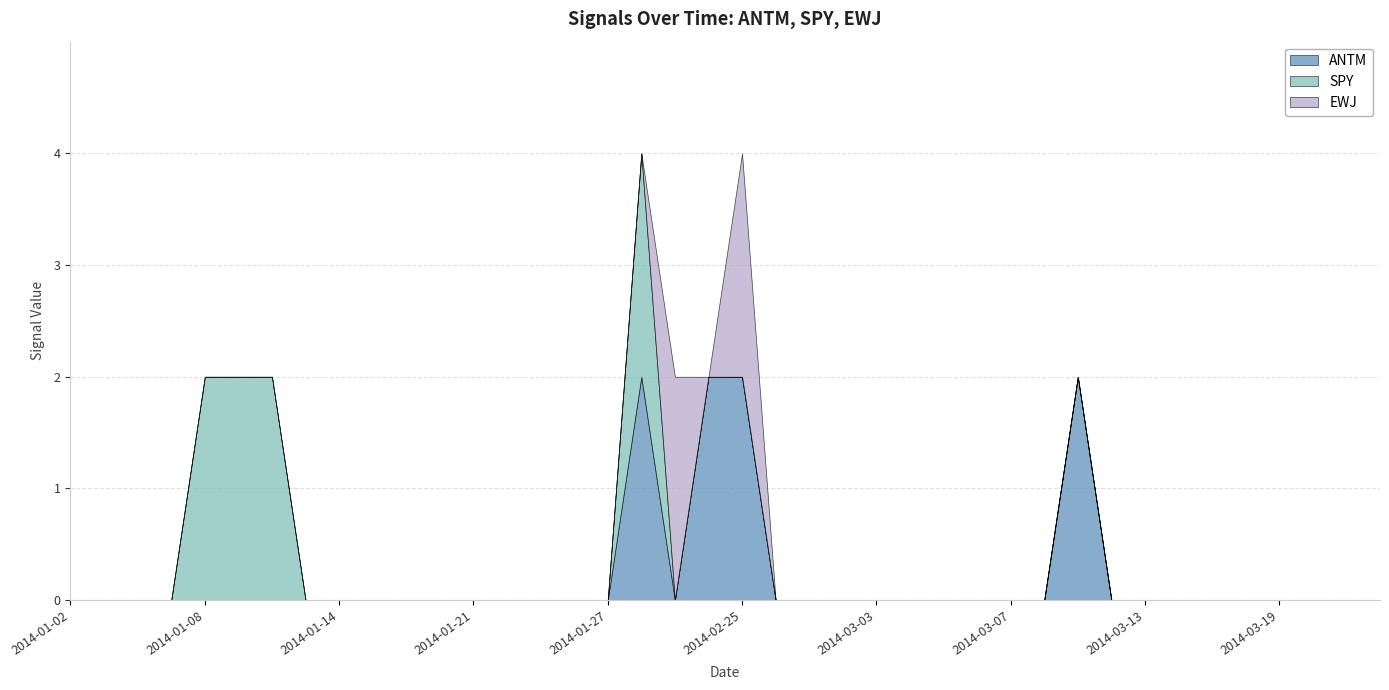

How many lines are shown in the chart?

3